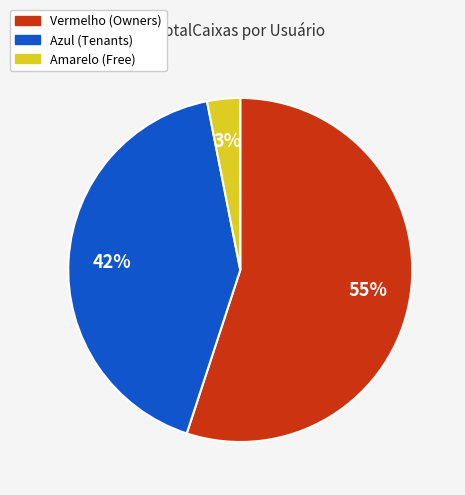

Which slice is the largest?

Vermelho (Owners)